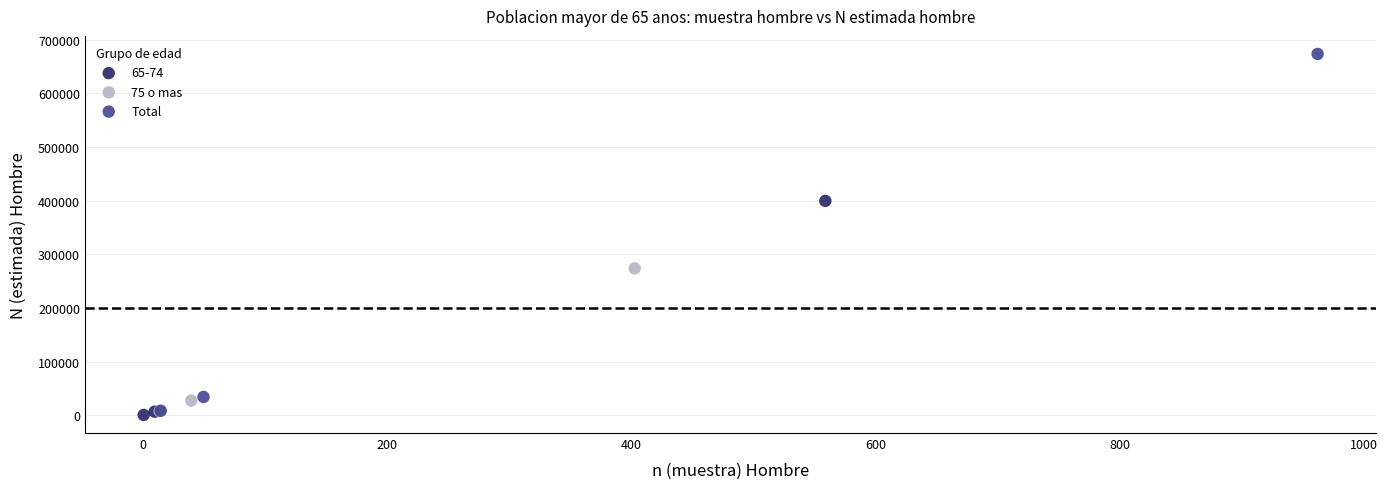

Which series has the widest spread of Y values?

Total